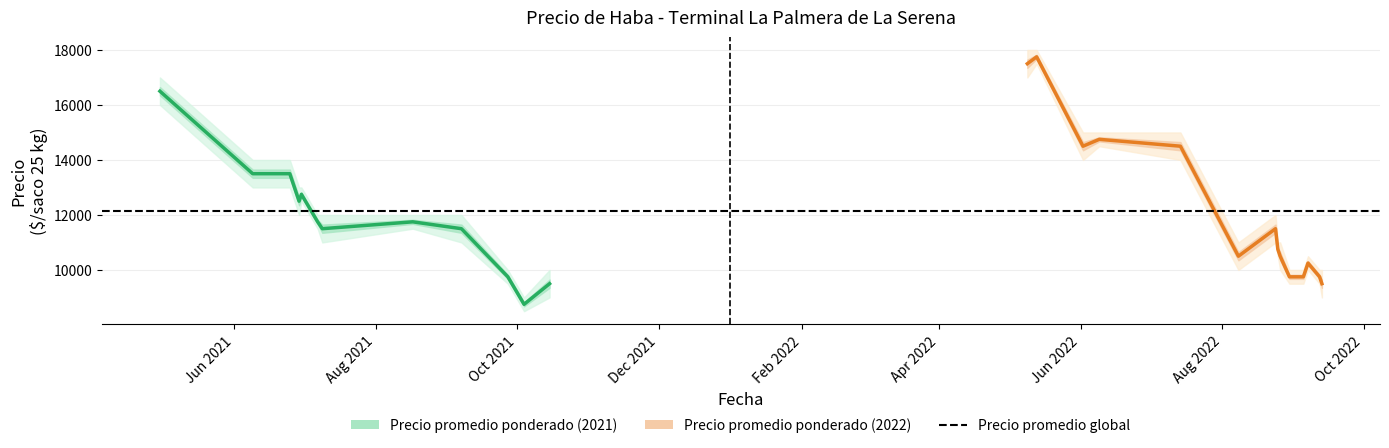

Reading right to left, transcribe all the data shown in this chart.

Precio promedio ponderado: 2022-09-13=9500	2022-09-12=9750	2022-09-07=10250	2022-09-05=9750	2022-08-30=9750	2022-08-26=10500	2022-08-25=10750	2022-08-24=11500	2022-08-08=10500	2022-07-14=14500	2022-06-09=14750	2022-06-02=14500	2022-05-13=17750	2022-05-09=17500	2021-10-15=9500	2021-10-04=8750	2021-09-27=9750	2021-09-07=11500	2021-08-17=11750	2021-07-09=11500	2021-07-07=11750	2021-06-30=12750	2021-06-29=12500	2021-06-25=13500	2021-06-23=13500	2021-06-09=13500	2021-04-30=16500
Precio minimo: 2022-09-13=9000	2022-09-12=9500	2022-09-07=10000	2022-09-05=9500	2022-08-30=9500	2022-08-26=10000	2022-08-25=10500	2022-08-24=11000	2022-08-08=10000	2022-07-14=14000	2022-06-09=14500	2022-06-02=14000	2022-05-13=17500	2022-05-09=17000	2021-10-15=9000	2021-10-04=8500	2021-09-27=9500	2021-09-07=11000	2021-08-17=11500	2021-07-09=11000	2021-07-07=11500	2021-06-30=12500	2021-06-29=12000	2021-06-25=13000	2021-06-23=13000	2021-06-09=13000	2021-04-30=16000
Precio maximo: 2022-09-13=10000	2022-09-12=10000	2022-09-07=10500	2022-09-05=10000	2022-08-30=10000	2022-08-26=11000	2022-08-25=11000	2022-08-24=12000	2022-08-08=11000	2022-07-14=15000	2022-06-09=15000	2022-06-02=15000	2022-05-13=18000	2022-05-09=18000	2021-10-15=10000	2021-10-04=9000	2021-09-27=10000	2021-09-07=12000	2021-08-17=12000	2021-07-09=12000	2021-07-07=12000	2021-06-30=13000	2021-06-29=13000	2021-06-25=14000	2021-06-23=14000	2021-06-09=14000	2021-04-30=17000